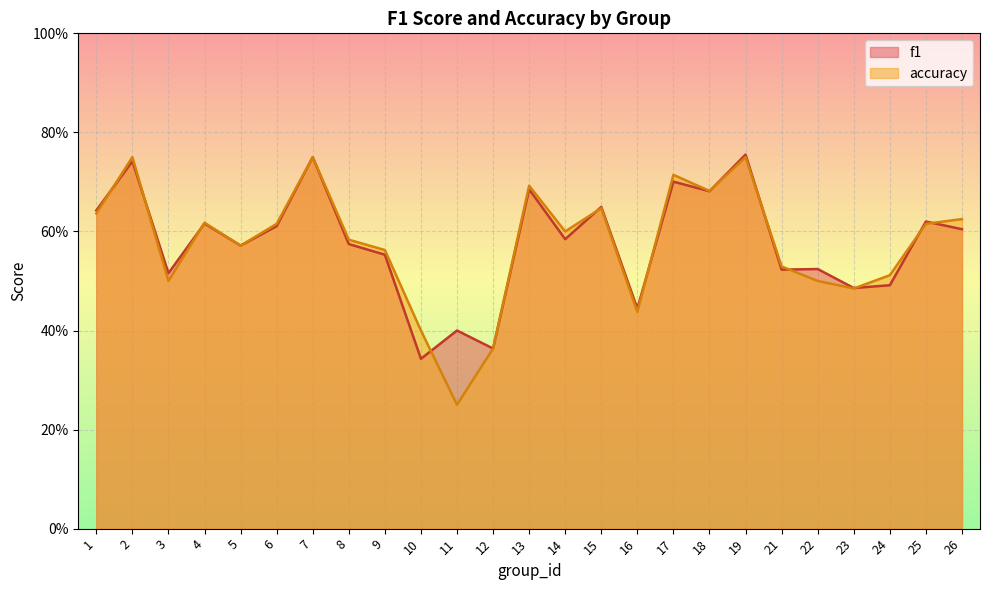

True or false: accuracy has more than 1 points higher than both neighbors.

True